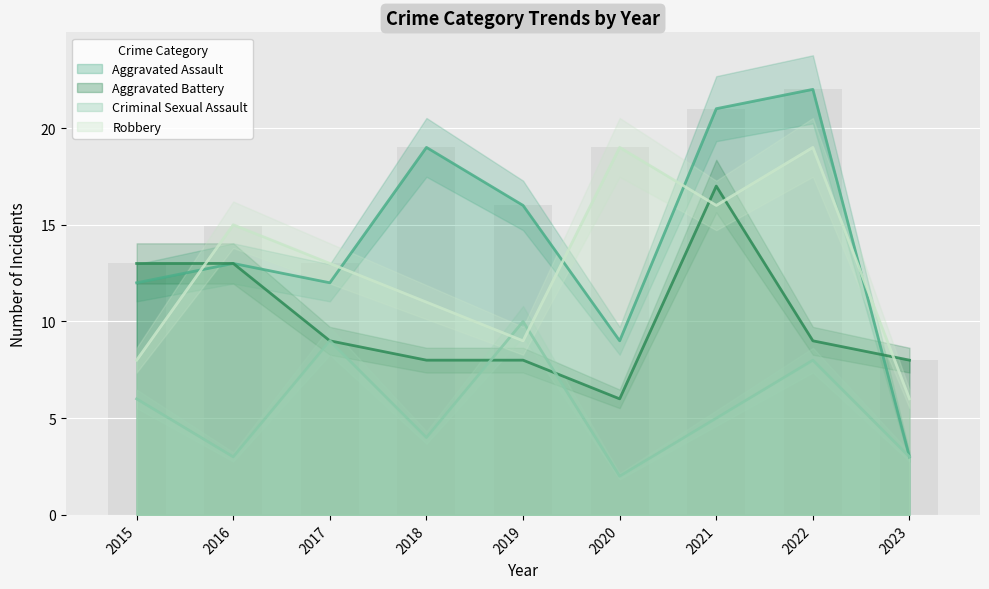

What is the difference between the maximum and second lowest values in the Criminal Sexual Assault series?

7